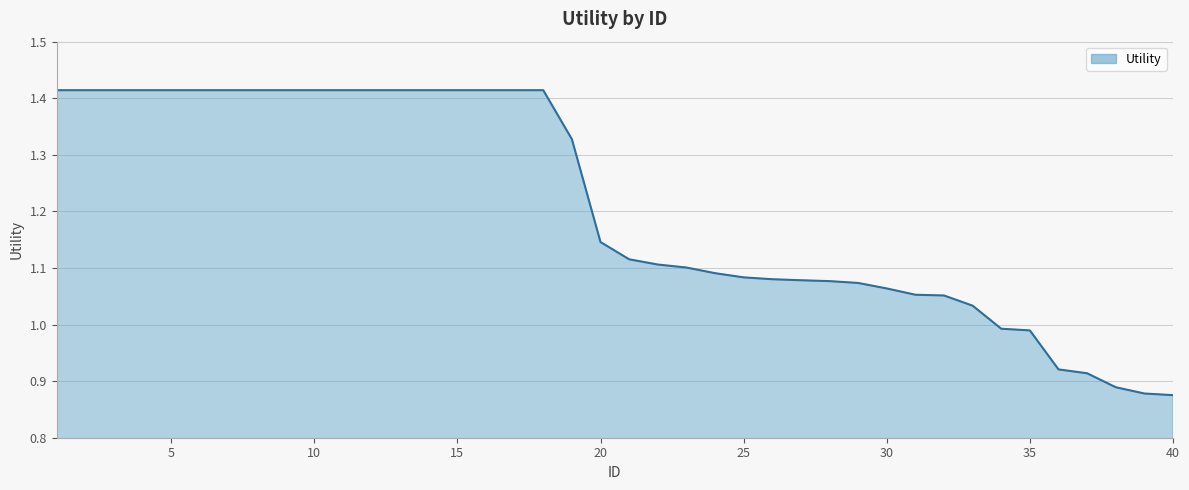

What is the difference between the maximum and minimum values?

0.5